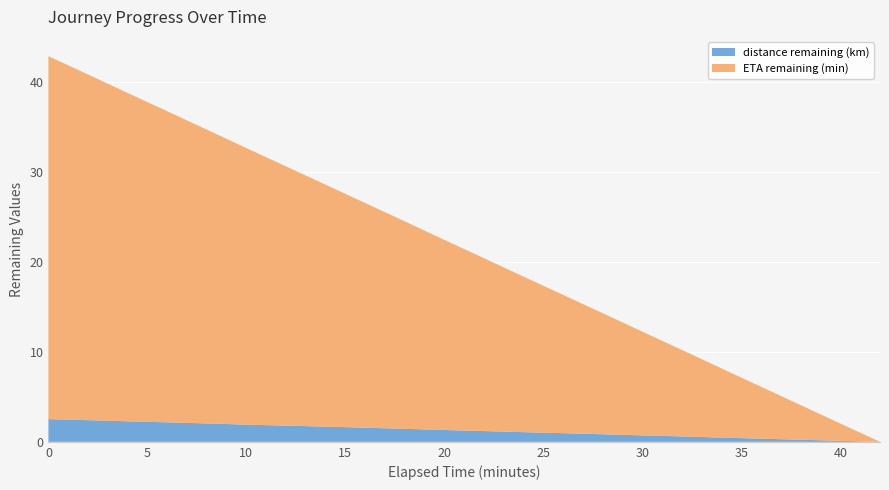

True or false: eta_remaining_minutes and distance_remaining_km intersect in this chart.

False